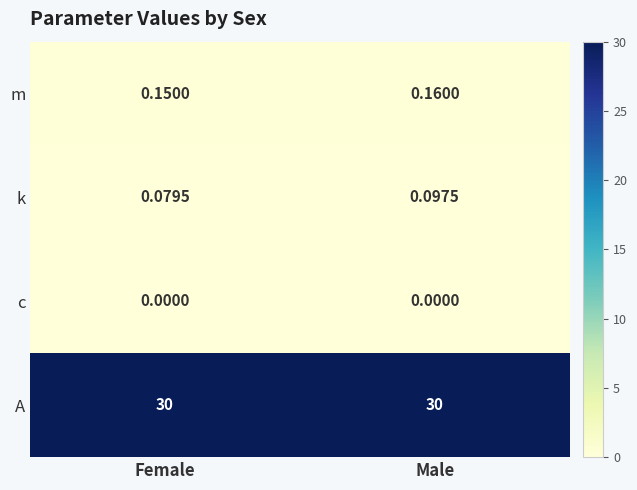

Which series changed the most between Female and Male?

k